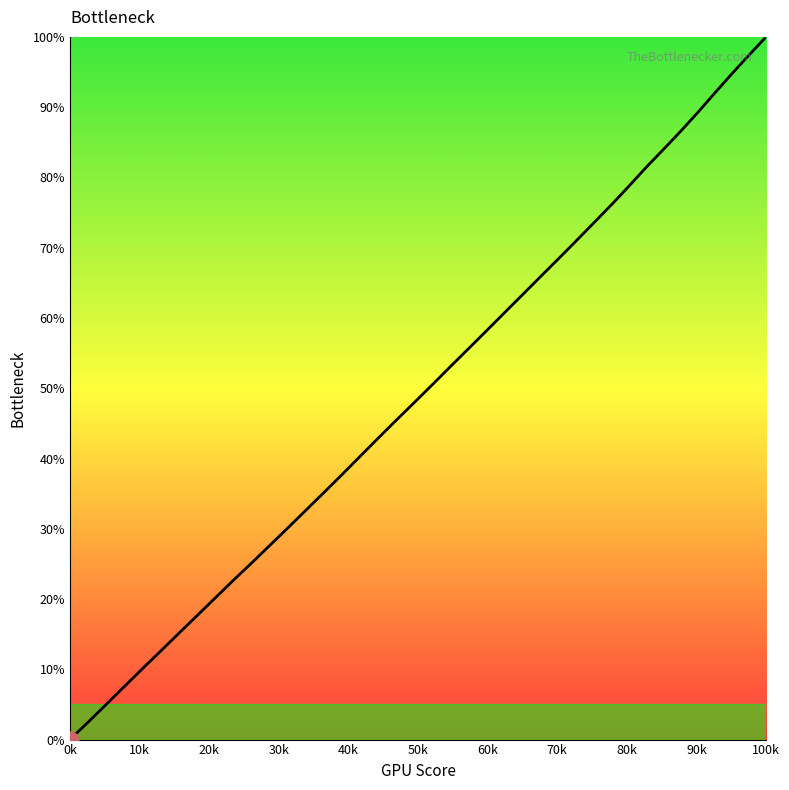

How many positive values are there?

39